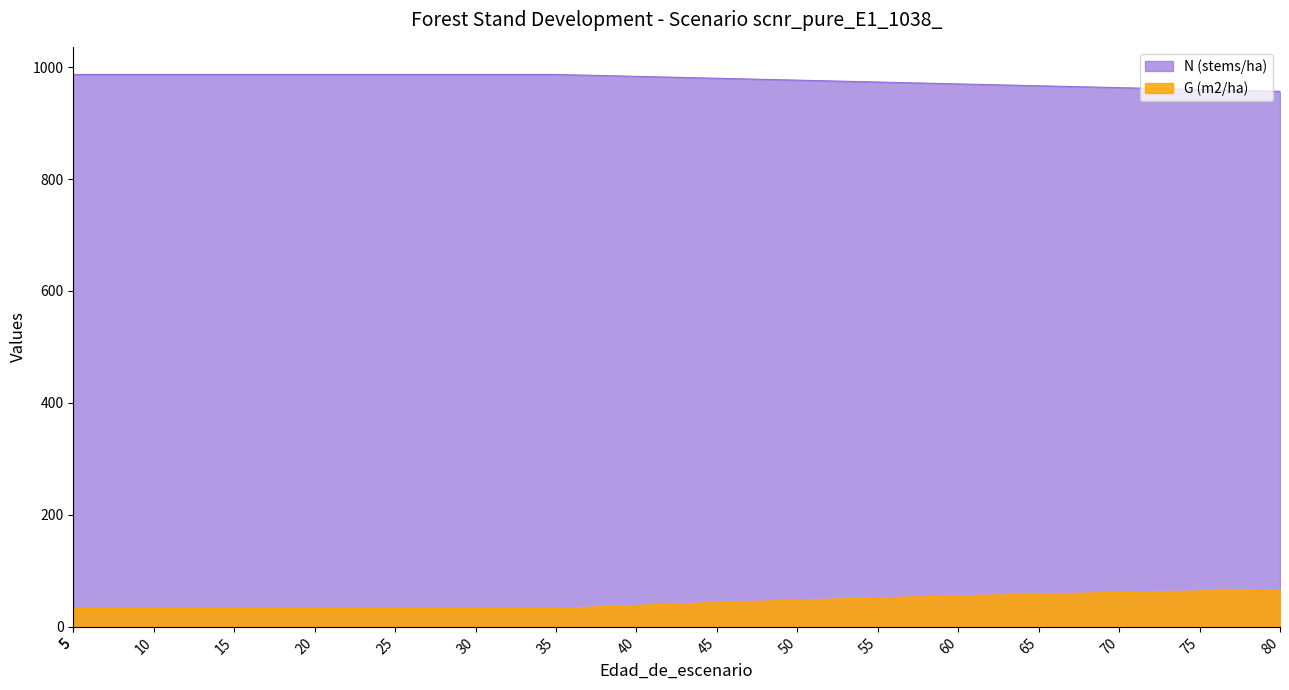

How many data points in N (stems/ha) are above 983?

9